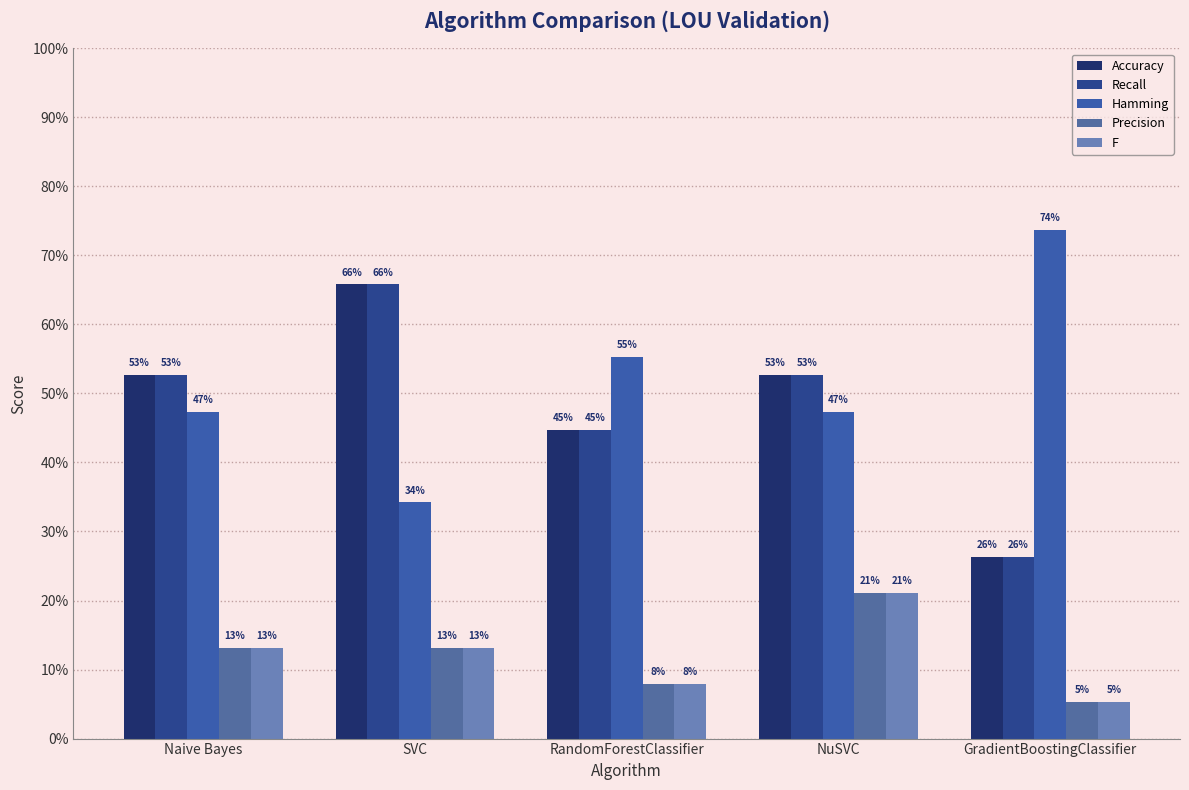

What is the difference between the maximum and minimum values in the Hamming series?

0.4